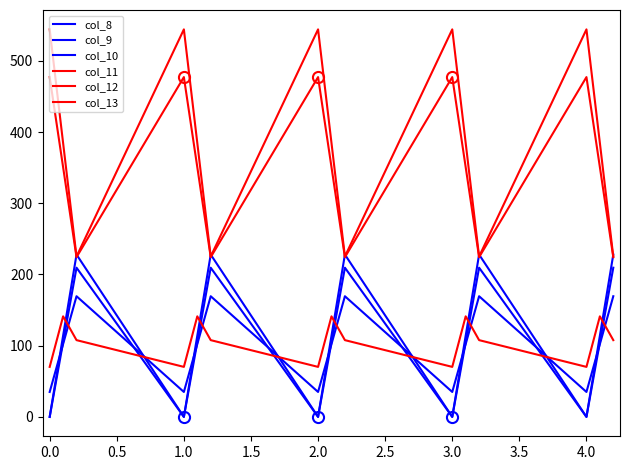

What is the lowest value of the col_11 series?

225.2